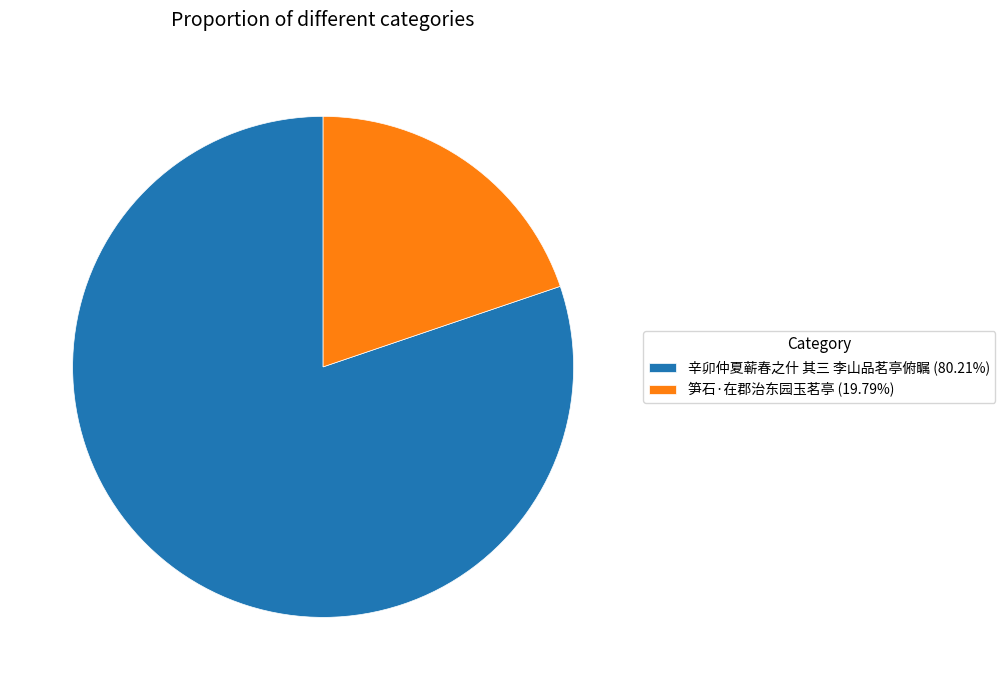

Does 辛卯仲夏蕲春之什 其三 李山品茗亭俯瞩 account for over 50% of the chart?

Yes